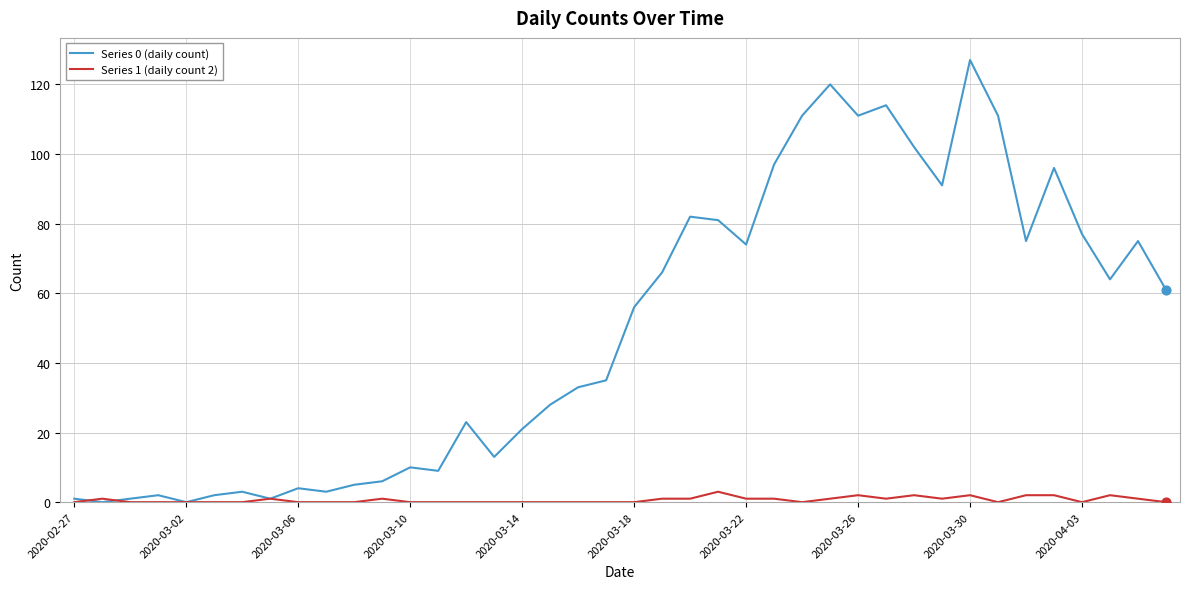

What is the greatest value displayed?

127